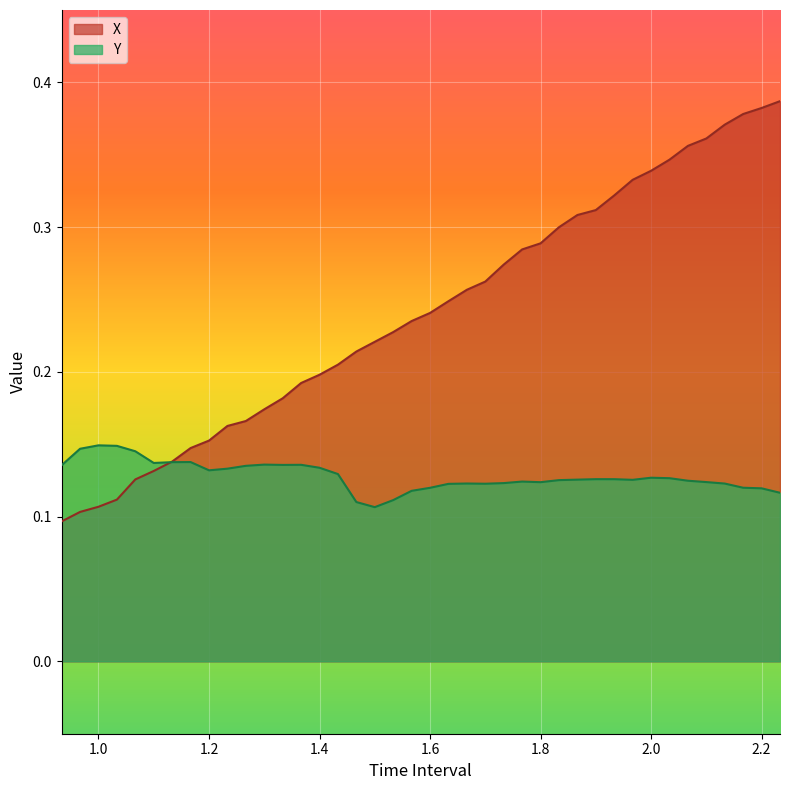

What is the smallest value displayed?

0.1